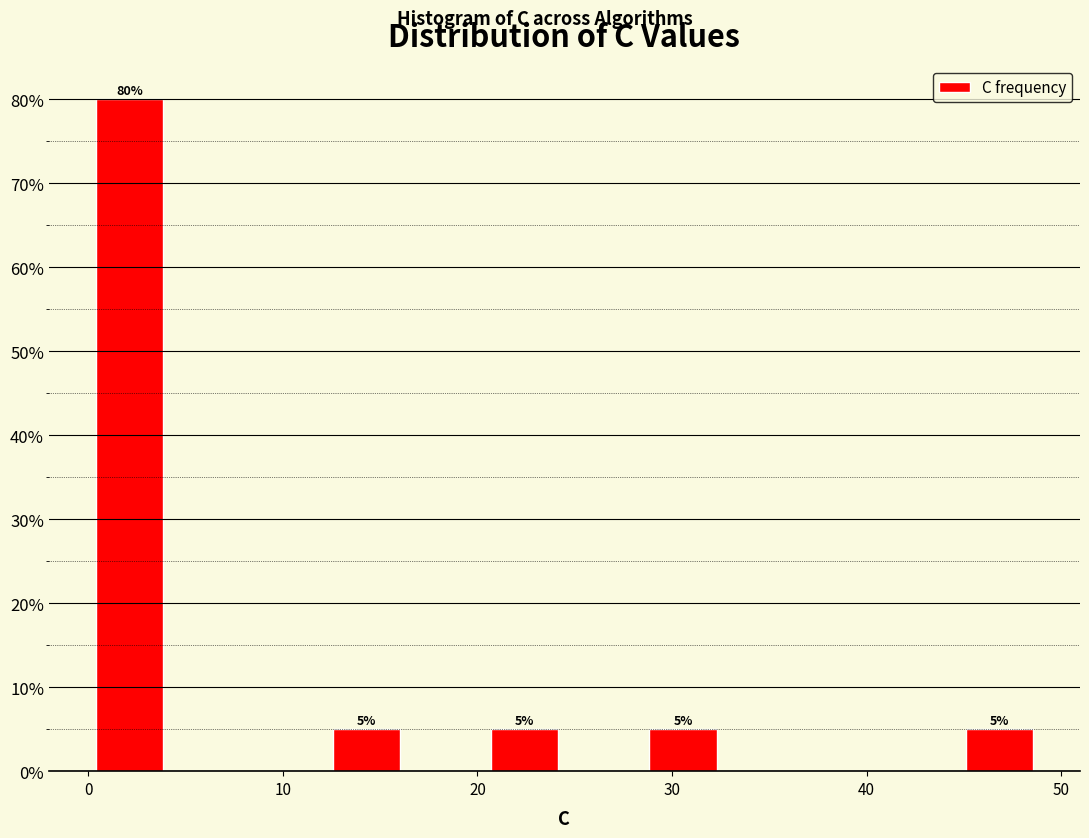

Which range on the x-axis has the tallest bar?

0 to 4